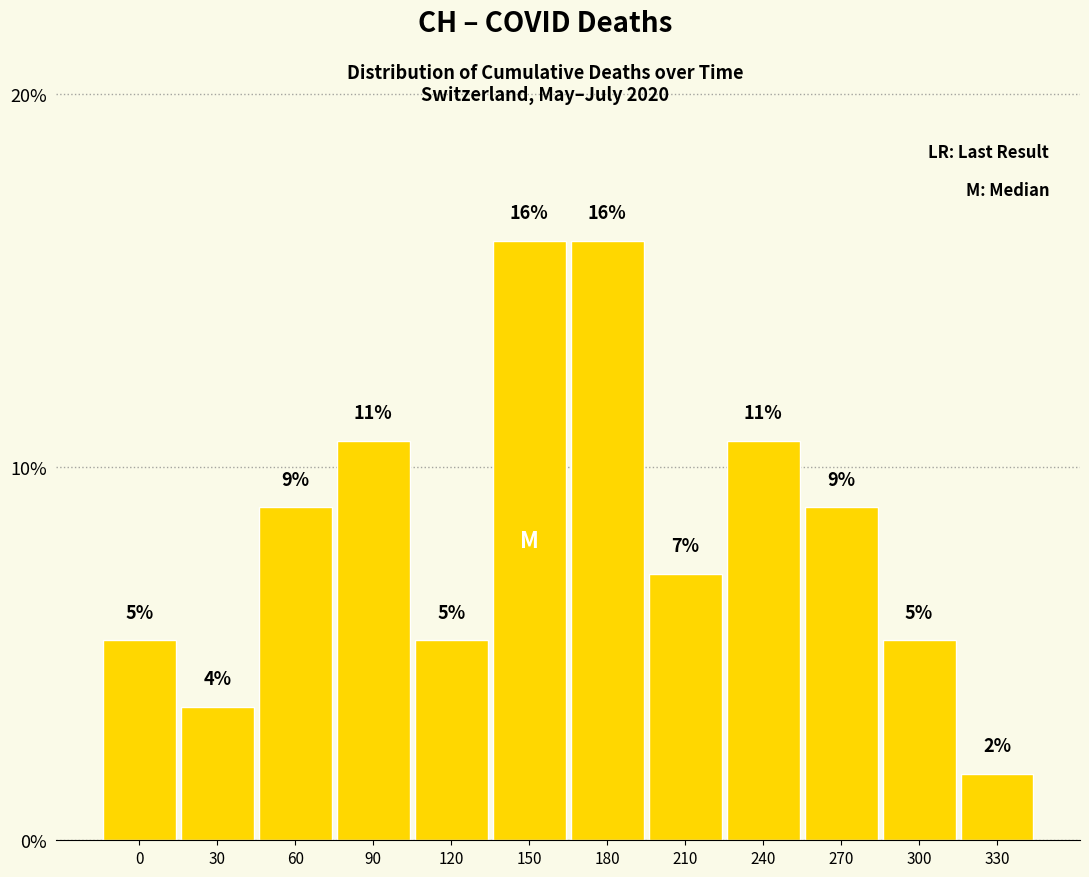

How many bars are there in total?

12